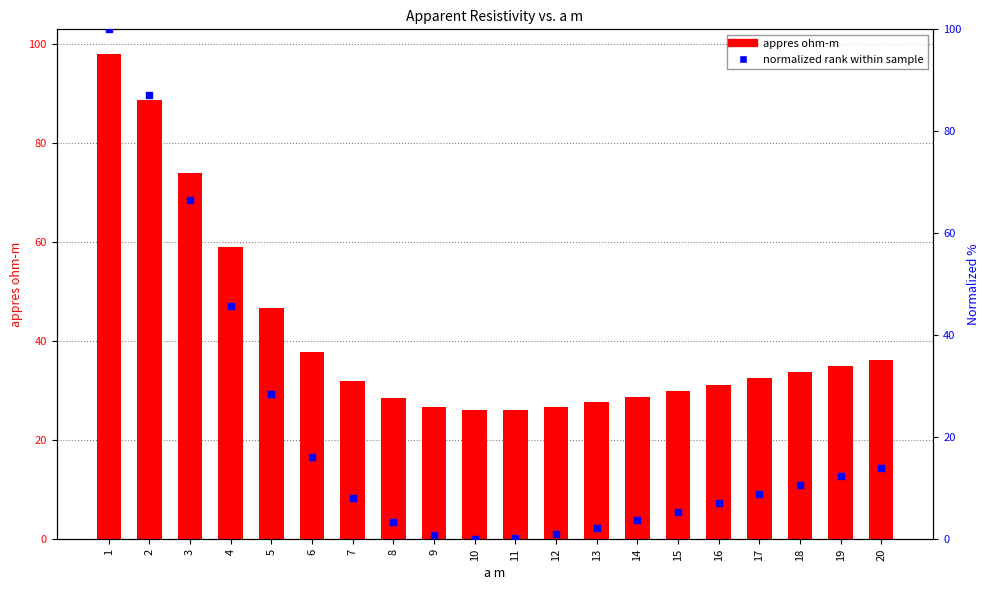

Which series contains the lowest Y value?

normalized rank